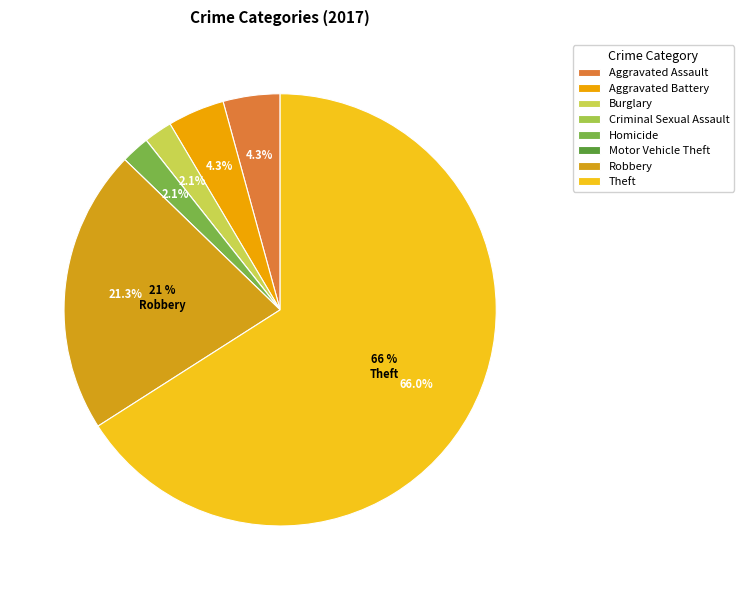

The Motor Vehicle Theft slice represents 0% of the pie. True or false?

True